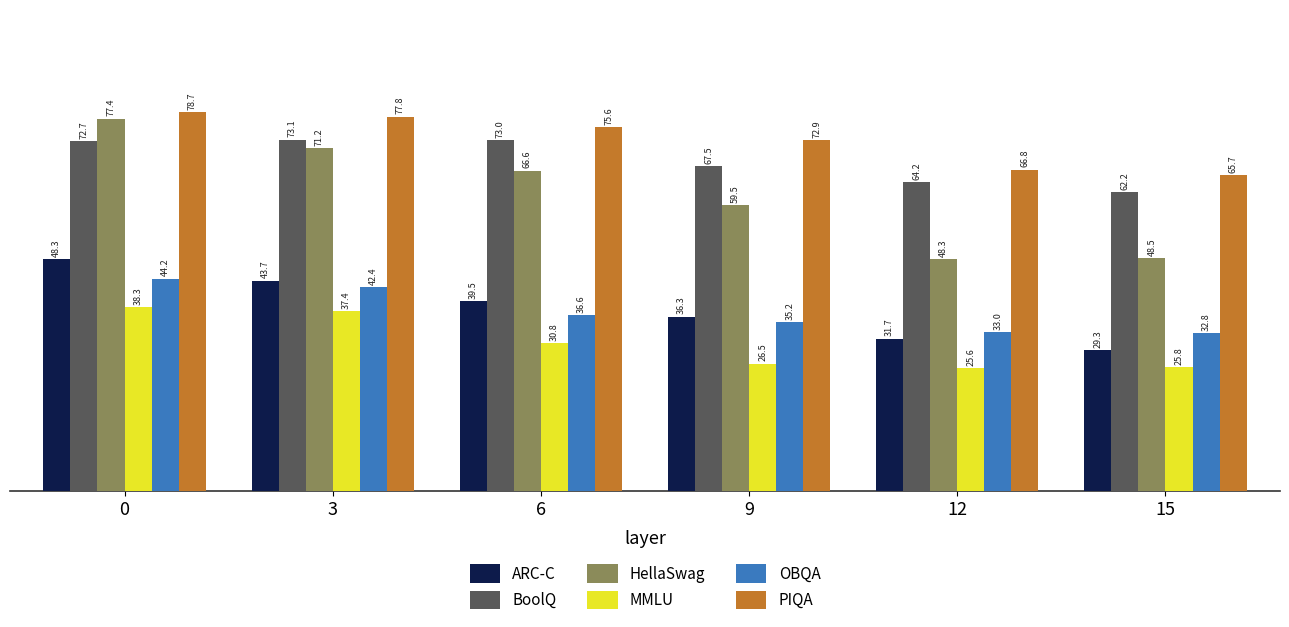

Reading right to left, list all the values displayed in this chart.

ARC-C: 15=29.3	12=31.7	9=36.3	6=39.5	3=43.7	0=48.3
BoolQ: 15=62.2	12=64.2	9=67.5	6=73.0	3=73.1	0=72.7
HellaSwag: 15=48.5	12=48.3	9=59.5	6=66.6	3=71.2	0=77.4
MMLU: 15=25.8	12=25.6	9=26.5	6=30.8	3=37.4	0=38.3
OBQA: 15=32.8	12=33.0	9=35.2	6=36.6	3=42.4	0=44.2
PIQA: 15=65.7	12=66.8	9=72.9	6=75.6	3=77.8	0=78.7